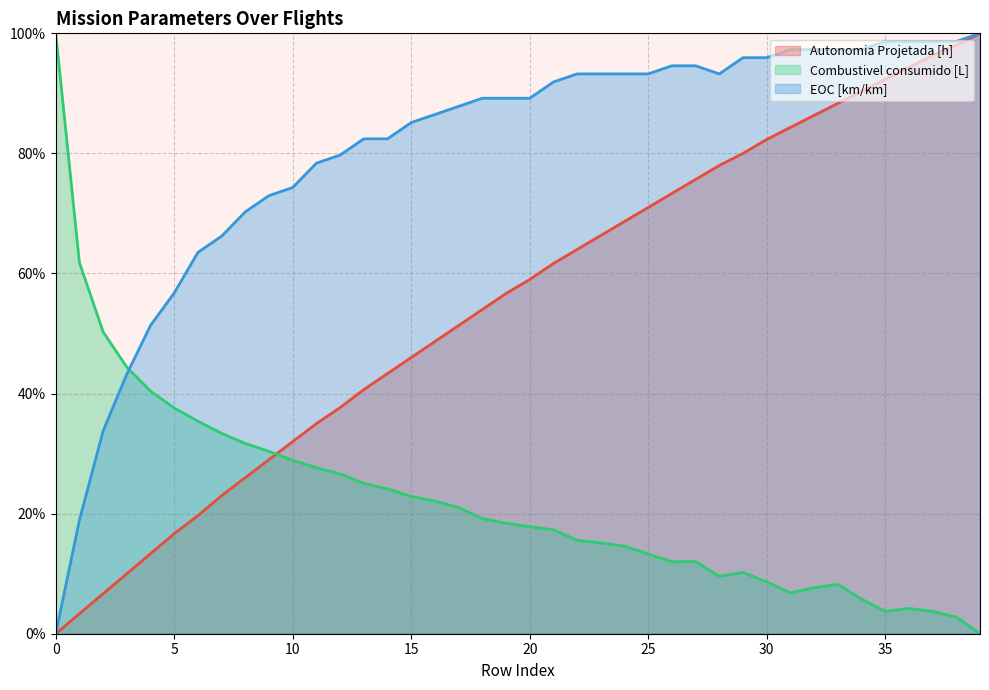

What is the sum of all Autonomia Projetada [h] values?

2203.3